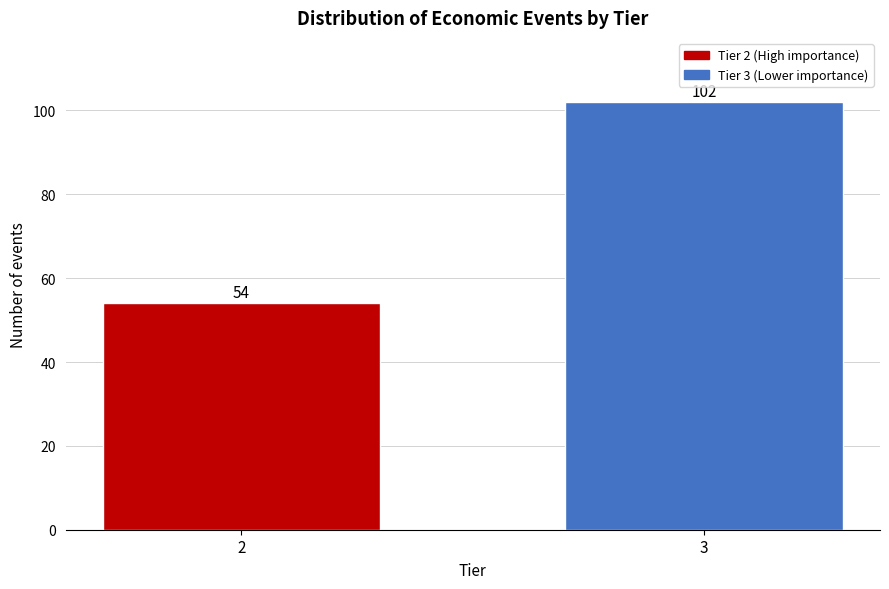

Reading left to right, list all the values displayed in this chart.

2=54	3=102